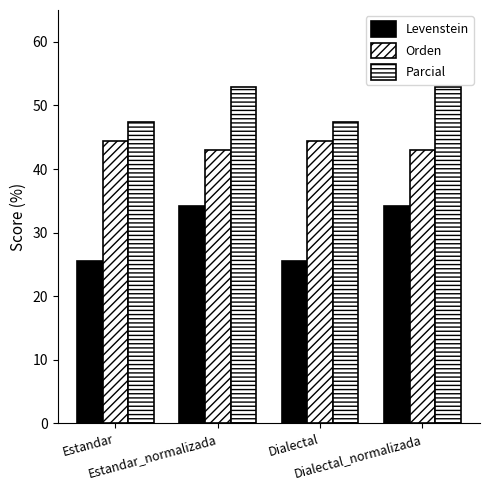

Reading left to right, list all the values displayed in this chart.

Levenstein: Estandar=25.6	Estandar_normalizada=34.1	Dialectal=25.6	Dialectal_normalizada=34.1
Orden: Estandar=44.3	Estandar_normalizada=42.9	Dialectal=44.3	Dialectal_normalizada=42.9
Parcial: Estandar=47.4	Estandar_normalizada=52.9	Dialectal=47.4	Dialectal_normalizada=52.9